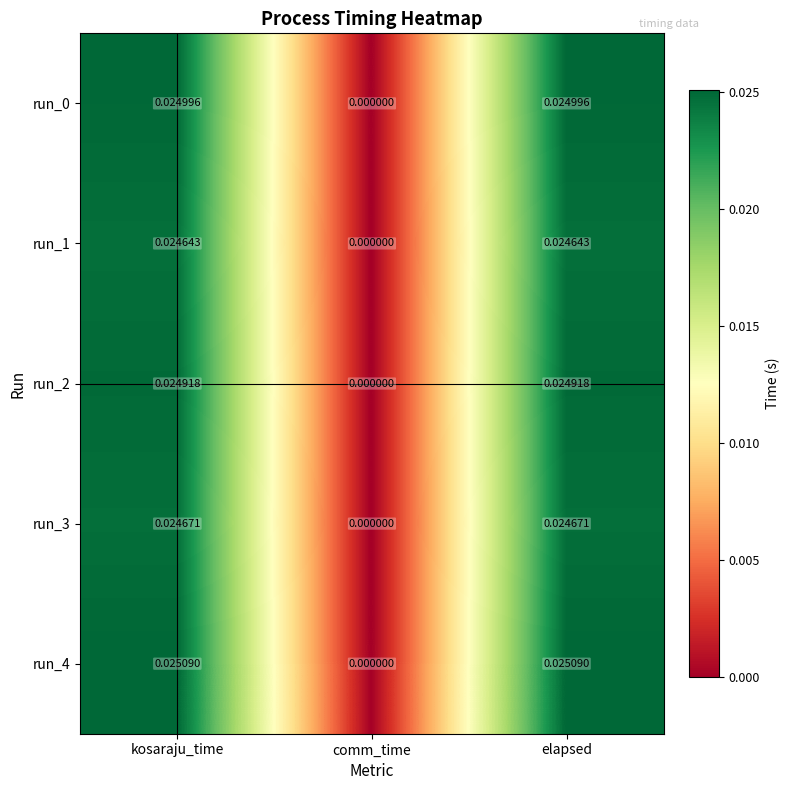

At which label does run_1 reach its minimum?

comm_time